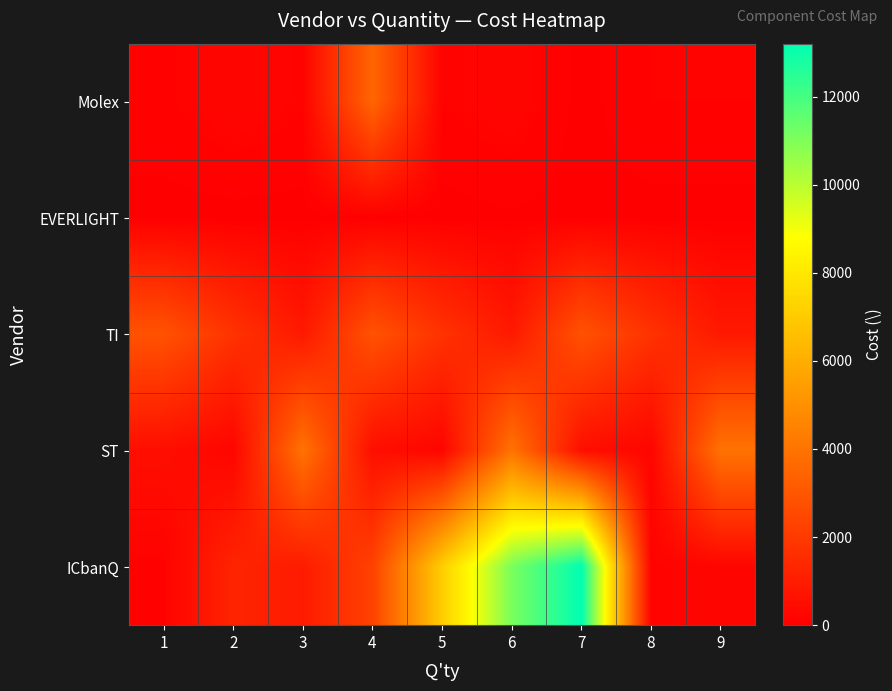

At which category does the chart reach its minimum across all series?

7